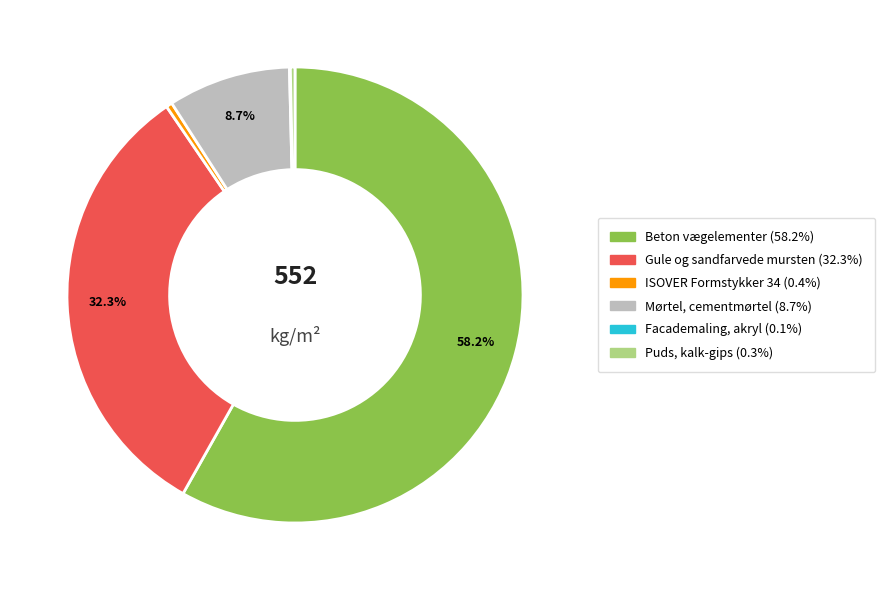

Approximately how many times larger is the value at Mørtel, cementmørtel compared to Puds, kalk-gips?

26.7